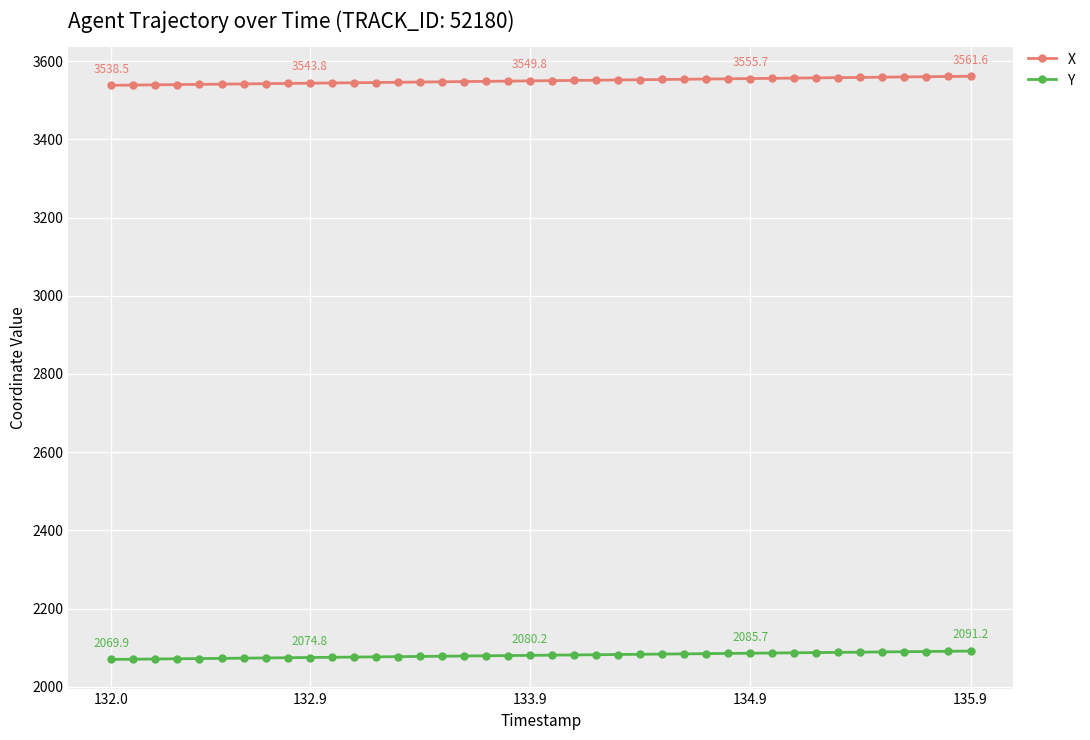

True or false: X and Y intersect in this chart.

False